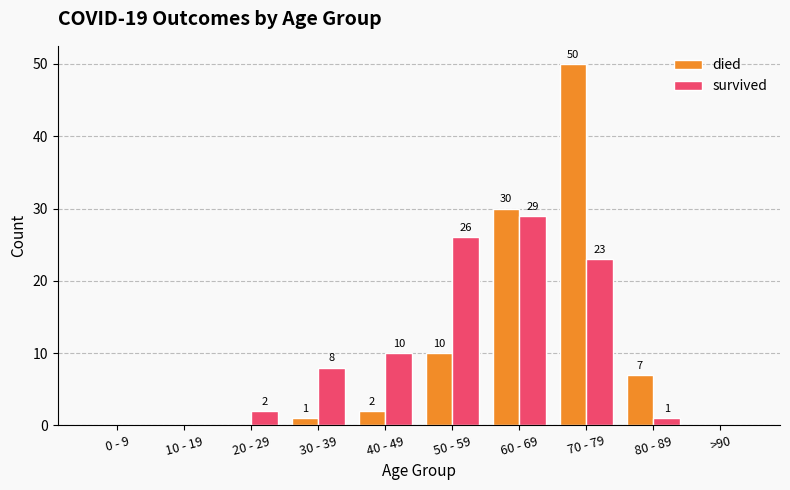

Is it true that survived equals 13 at 0 - 9?

False